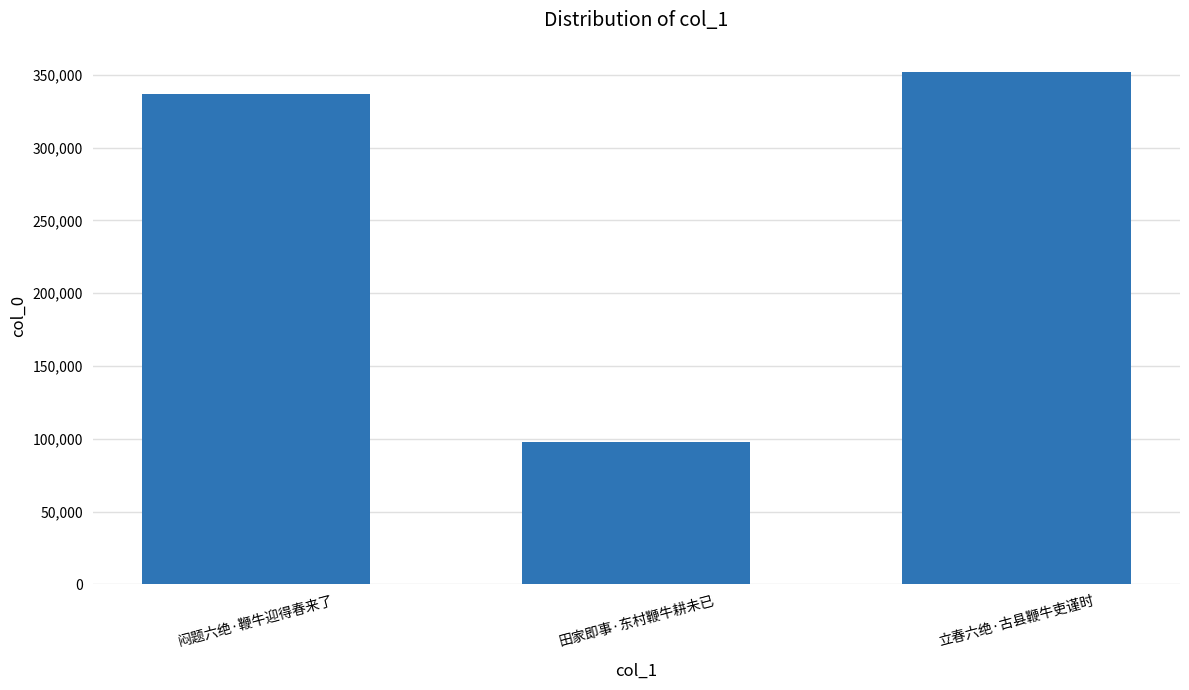

The value at 立春六绝·古县鞭牛吏谨时 is 351648. True or false?

True